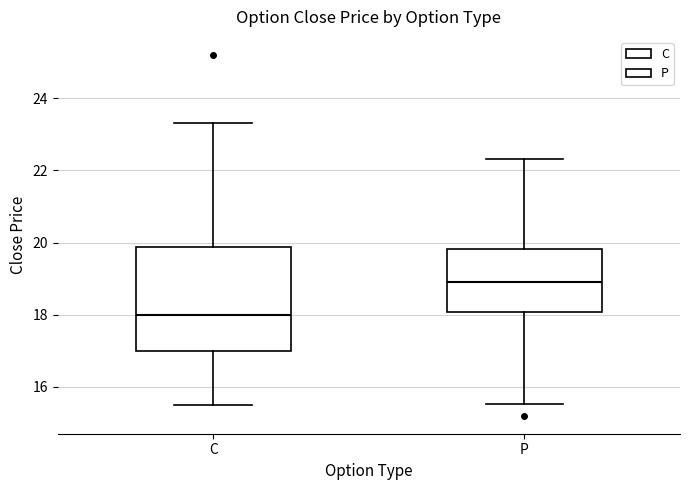

Reading left to right, transcribe this box plot: for each box, give where its median line is, the range the box spans, and where its two whiskers end, as read against the y-axis. The values are not printed on the chart, so give them approximately, as read against the axis.

C: median 18.0, box 17.0 to 19.8, whiskers 15.6 to 23.4
P: median 19.0, box 18.0 to 19.8, whiskers 15.6 to 22.4